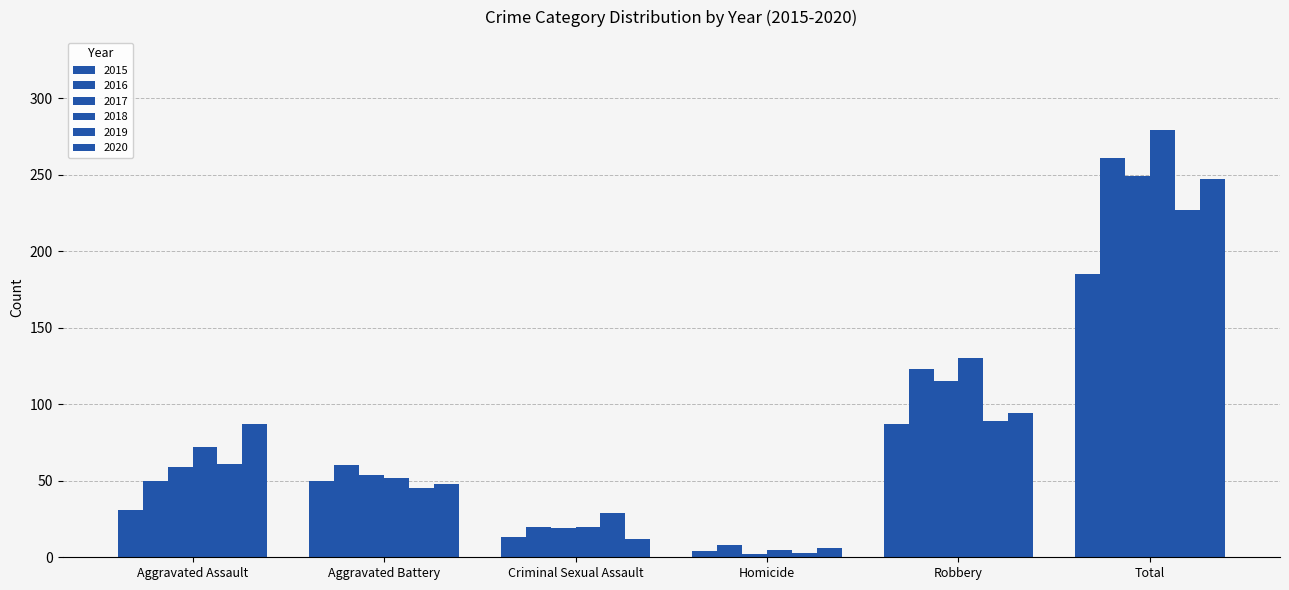

What is the total value across all series at Aggravated Battery?

309